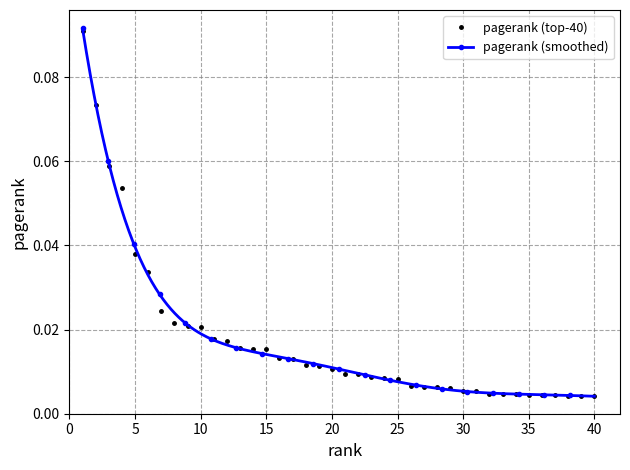

True or false: the data shows 0.0 at 19.

False